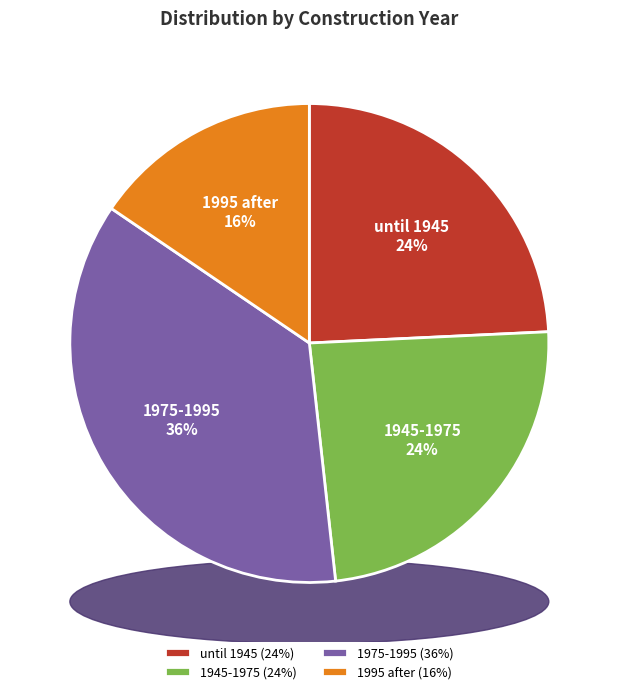

Does until 1945 account for over 50% of the chart?

No